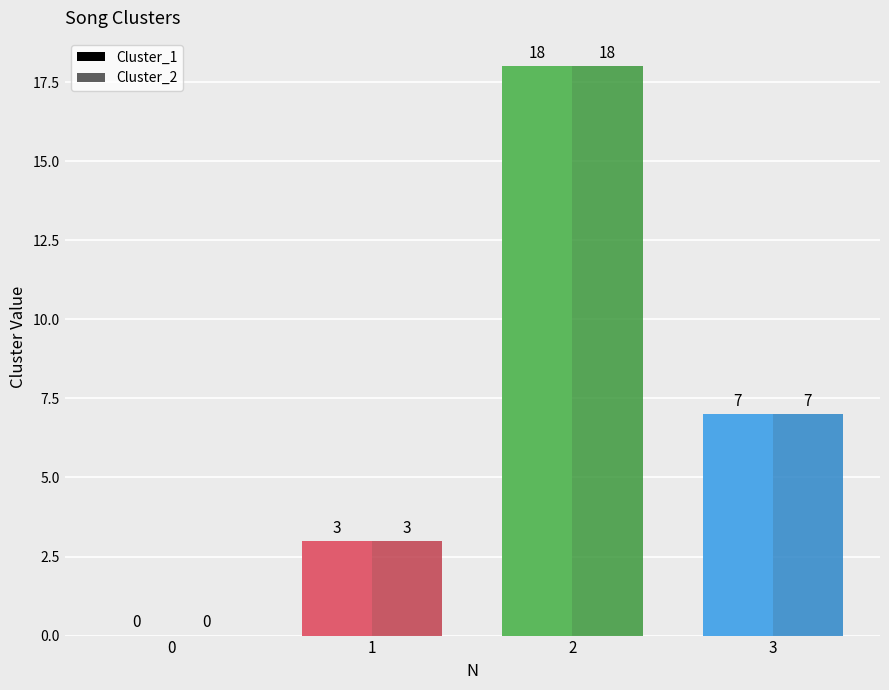

Does the chart contain stacked bars?

No